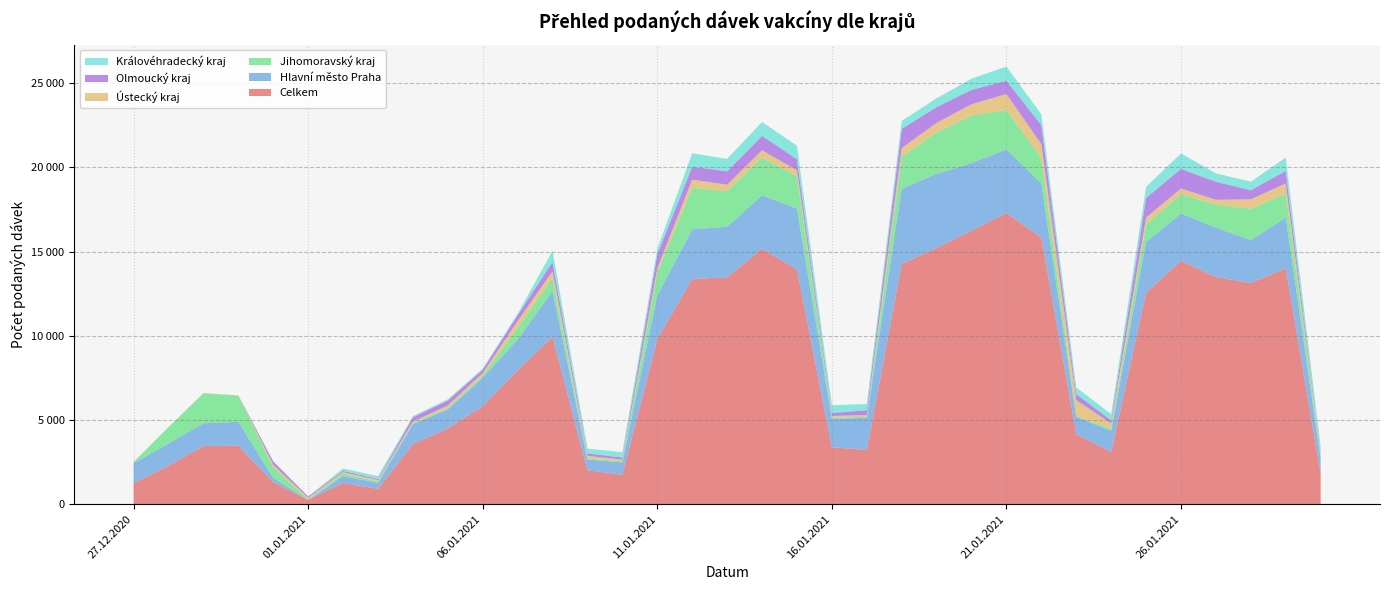

Reading right to left, transcribe all the data shown in this chart.

Celkem: 1804	14004	13130	13492	14455	12553	3109	4159	15836	17288	16242	15208	14265	3230	3376	13941	15163	13475	13372	9805	1752	2013	9945	7946	5823	4492	3576	914	1266	261	1306	3476	3451	2291	1254
Hlavní město Praha: 913	3019	2545	2936	2811	3024	1248	1035	3205	3783	4008	4412	4456	1893	1708	3612	3176	2994	2953	2592	727	647	2710	1832	1686	1137	1182	355	407	0	256	1420	1353	1319	1180
Jihomoravský kraj: 74	1410	1873	1354	1136	1029	126	12	1497	2333	2829	2454	1889	67	50	1909	2244	2114	2458	1360	68	55	779	691	132	77	61	86	138	30	640	1553	1791	972	73
Ústecký kraj: 152	610	557	289	344	412	310	969	839	949	664	567	538	100	108	360	428	387	487	243	96	159	404	404	153	158	87	79	94	90	130	17	0	0	0
Olmoucký kraj: 76	743	538	1076	1167	1168	194	364	1134	787	858	937	1136	296	174	660	862	792	769	834	132	145	548	356	197	296	254	61	78	79	211	0	0	0	0
Královéhradecký kraj: 402	797	505	497	915	660	367	396	637	845	664	524	472	362	464	801	821	740	800	335	320	284	661	87	68	73	70	175	144	0	0	0	0	0	0